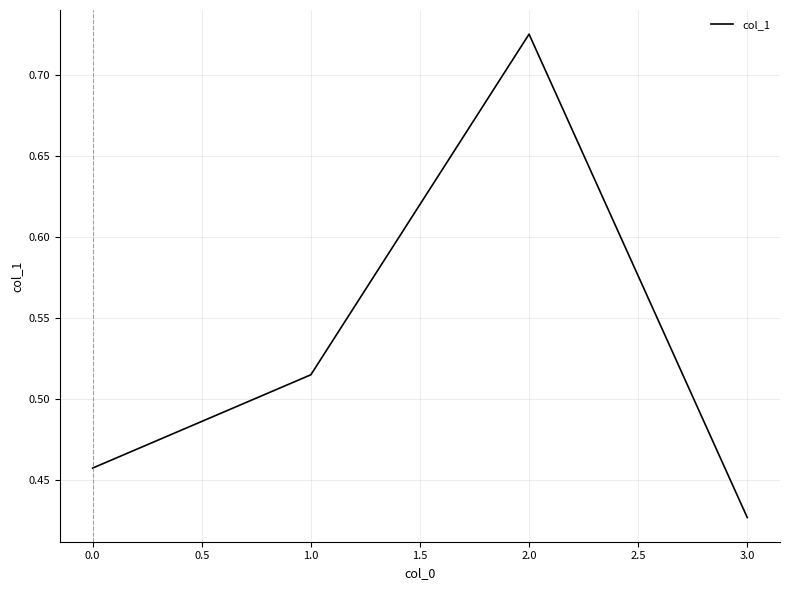

Count the number of categories in the chart.

4